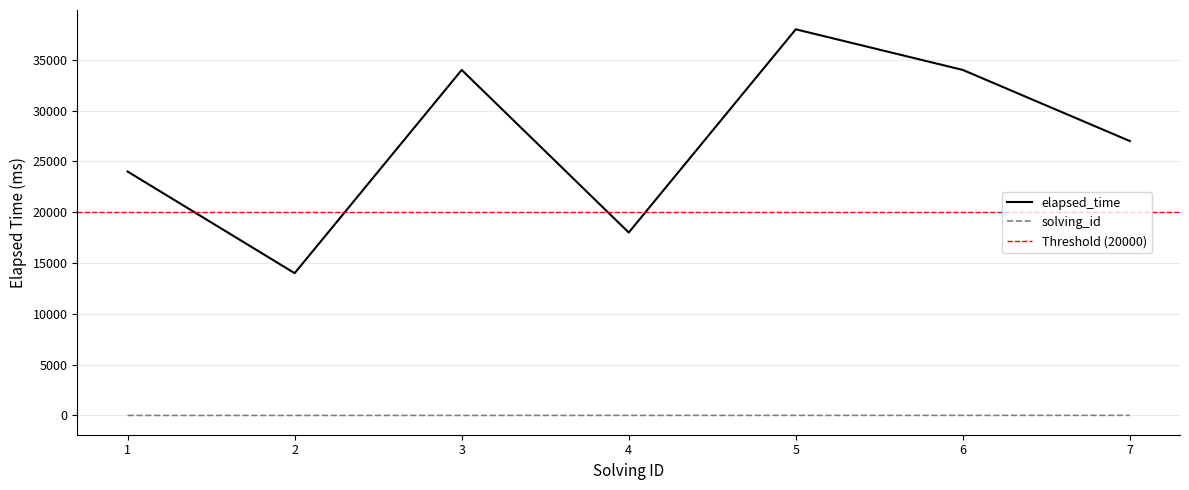

At 7, list the series in order from smallest to largest.

solving_id, elapsed_time